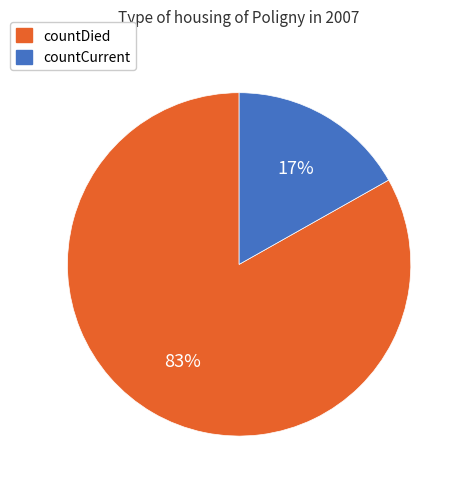

Is there any slice that represents more than half of the pie?

Yes